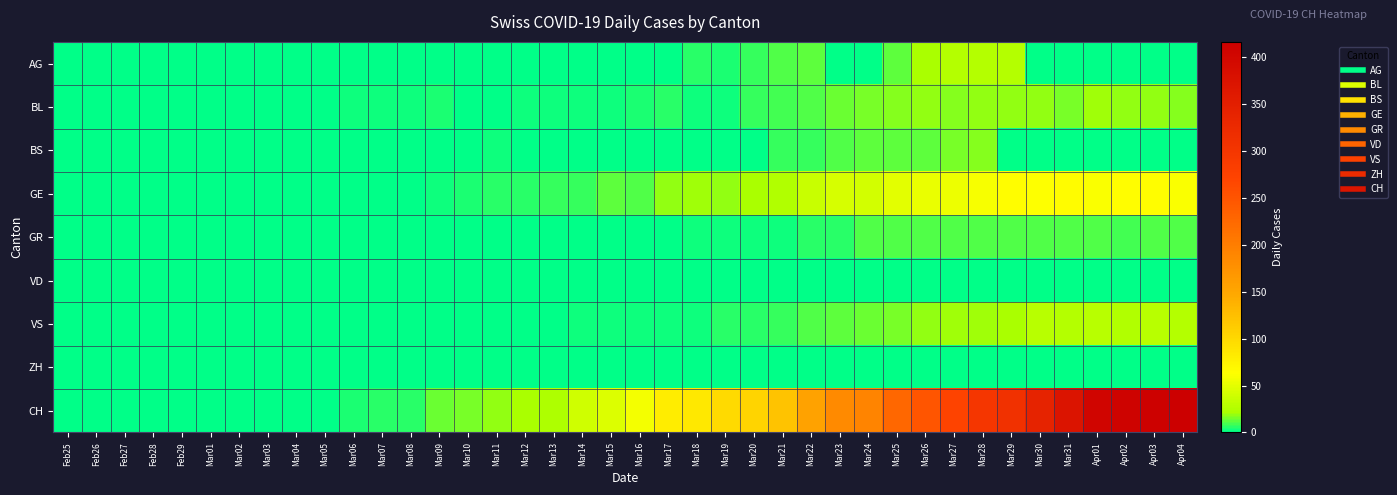

At which category is the sum across all series the highest?

Apr03